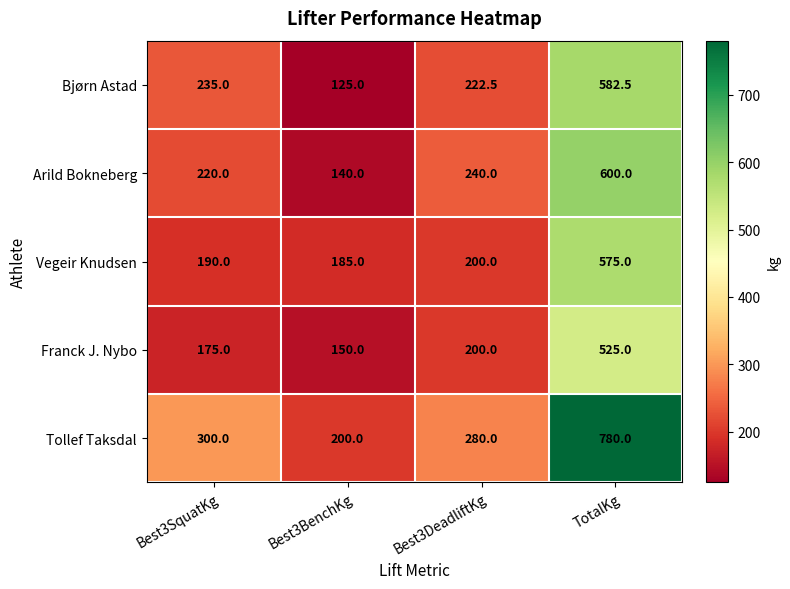

The value of Tollef Taksdal at Best3DeadliftKg is 135.7. True or false?

False